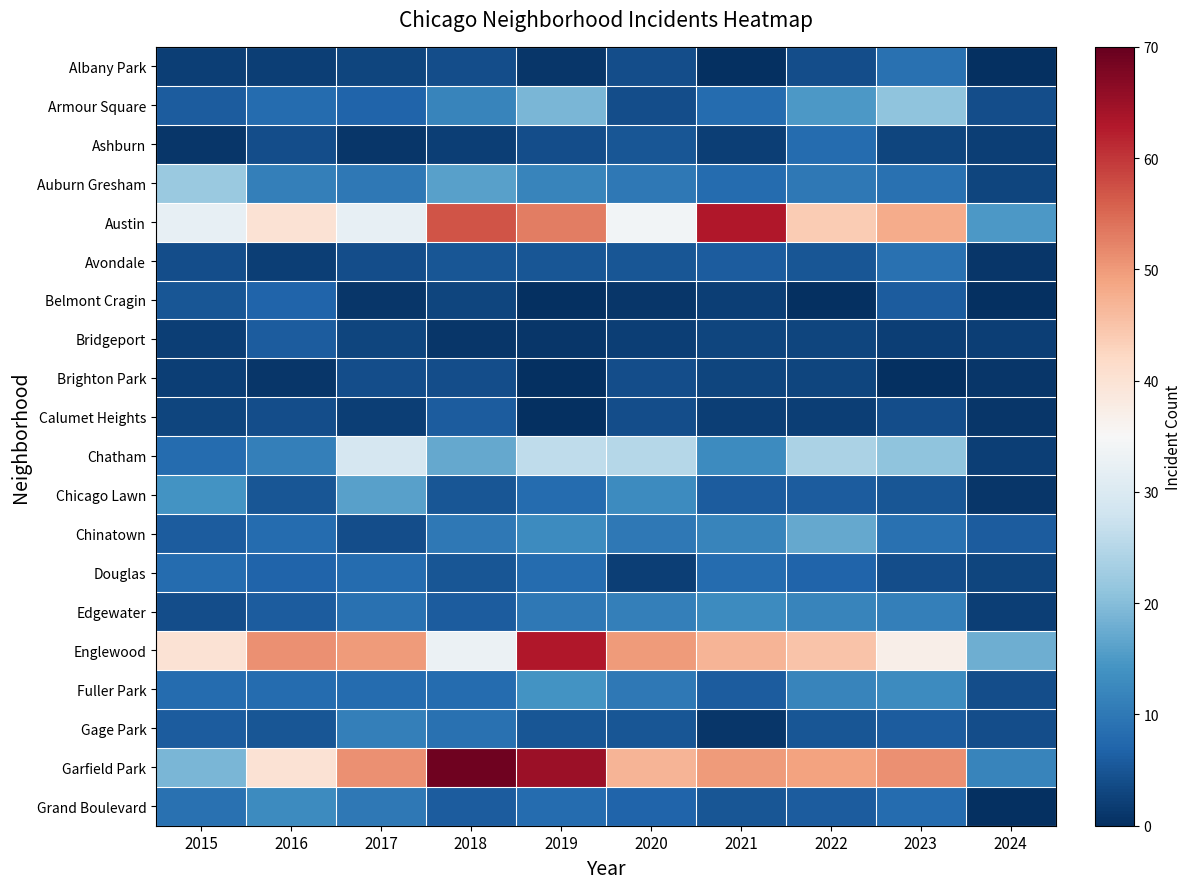

Reading right to left, what are all the values shown in this chart?

Albany Park: 2024=0	2023=9	2022=4	2021=0	2020=4	2019=1	2018=4	2017=3	2016=2	2015=2
Armour Square: 2024=4	2023=21	2022=15	2021=8	2020=4	2019=19	2018=12	2017=7	2016=8	2015=6
Ashburn: 2024=2	2023=3	2022=8	2021=2	2020=5	2019=4	2018=2	2017=1	2016=4	2015=1
Auburn Gresham: 2024=3	2023=9	2022=10	2021=8	2020=10	2019=12	2018=16	2017=10	2016=11	2015=22
Austin: 2024=15	2023=48	2022=44	2021=63	2020=34	2019=53	2018=57	2017=32	2016=40	2015=32
Avondale: 2024=1	2023=9	2022=5	2021=6	2020=5	2019=5	2018=5	2017=4	2016=2	2015=4
Belmont Cragin: 2024=0	2023=6	2022=0	2021=2	2020=1	2019=0	2018=3	2017=1	2016=7	2015=5
Bridgeport: 2024=2	2023=2	2022=3	2021=3	2020=2	2019=1	2018=1	2017=3	2016=6	2015=2
Brighton Park: 2024=1	2023=0	2022=3	2021=3	2020=4	2019=0	2018=4	2017=4	2016=1	2015=2
Calumet Heights: 2024=1	2023=4	2022=2	2021=2	2020=4	2019=0	2018=6	2017=2	2016=4	2015=3
Chatham: 2024=2	2023=21	2022=24	2021=13	2020=25	2019=26	2018=17	2017=29	2016=11	2015=8
Chicago Lawn: 2024=1	2023=5	2022=6	2021=6	2020=13	2019=8	2018=5	2017=16	2016=5	2015=14
Chinatown: 2024=6	2023=9	2022=17	2021=12	2020=10	2019=13	2018=10	2017=4	2016=8	2015=6
Douglas: 2024=3	2023=4	2022=7	2021=8	2020=2	2019=8	2018=5	2017=8	2016=7	2015=8
Edgewater: 2024=2	2023=11	2022=12	2021=13	2020=11	2019=10	2018=6	2017=9	2016=6	2015=4
Englewood: 2024=18	2023=37	2022=45	2021=47	2020=50	2019=63	2018=33	2017=50	2016=51	2015=40
Fuller Park: 2024=4	2023=13	2022=12	2021=6	2020=10	2019=14	2018=8	2017=8	2016=8	2015=8
Gage Park: 2024=4	2023=6	2022=5	2021=1	2020=5	2019=5	2018=9	2017=11	2016=5	2015=6
Garfield Park: 2024=12	2023=51	2022=49	2021=50	2020=47	2019=65	2018=69	2017=51	2016=40	2015=19
Grand Boulevard: 2024=0	2023=8	2022=6	2021=5	2020=7	2019=8	2018=6	2017=10	2016=13	2015=9